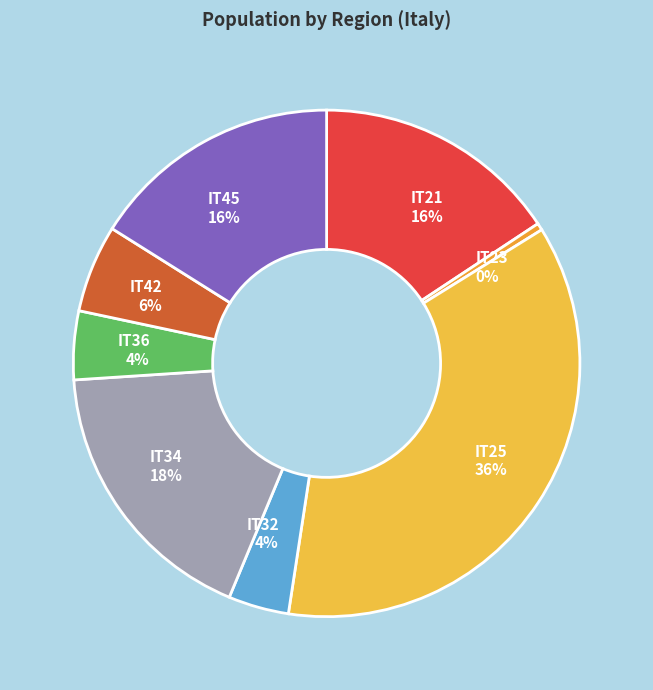

Is the sum of IT36 and IT42 greater than half?

No